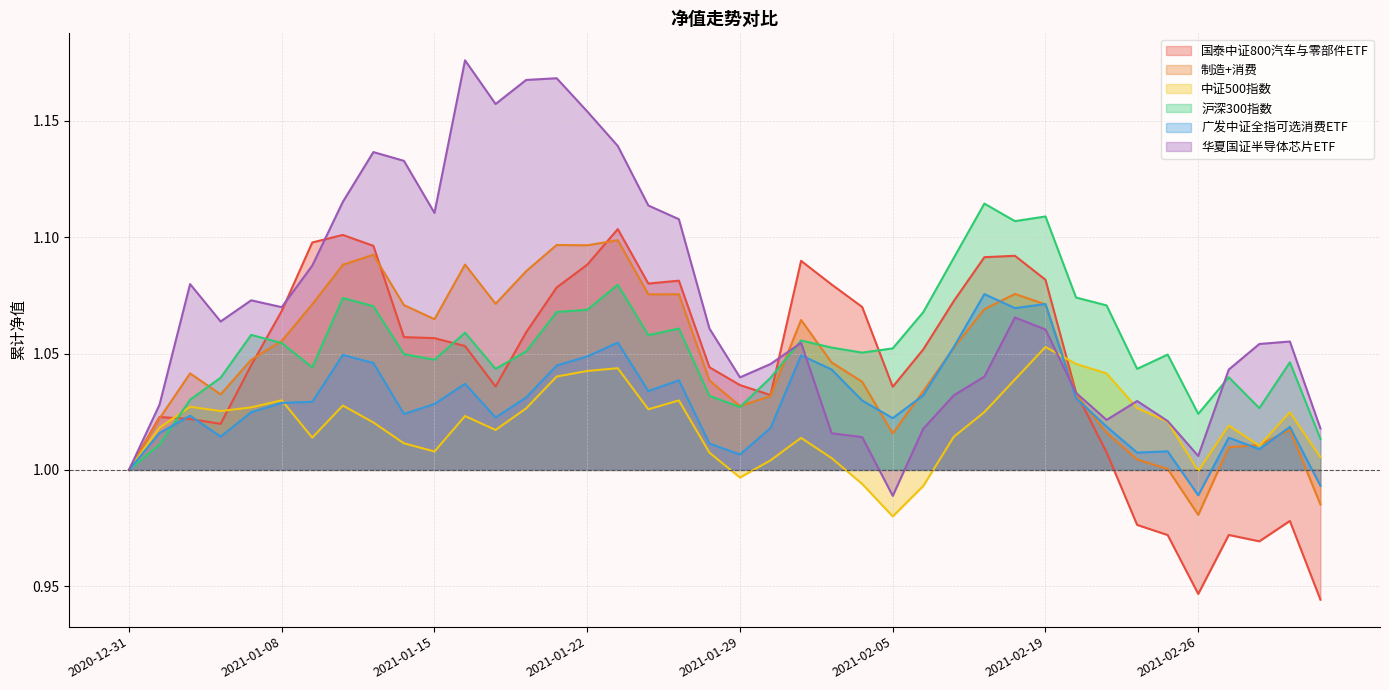

Is it true that 国泰中证800汽车与零部件ETF equals 1.1 at 2021-02-04?

True